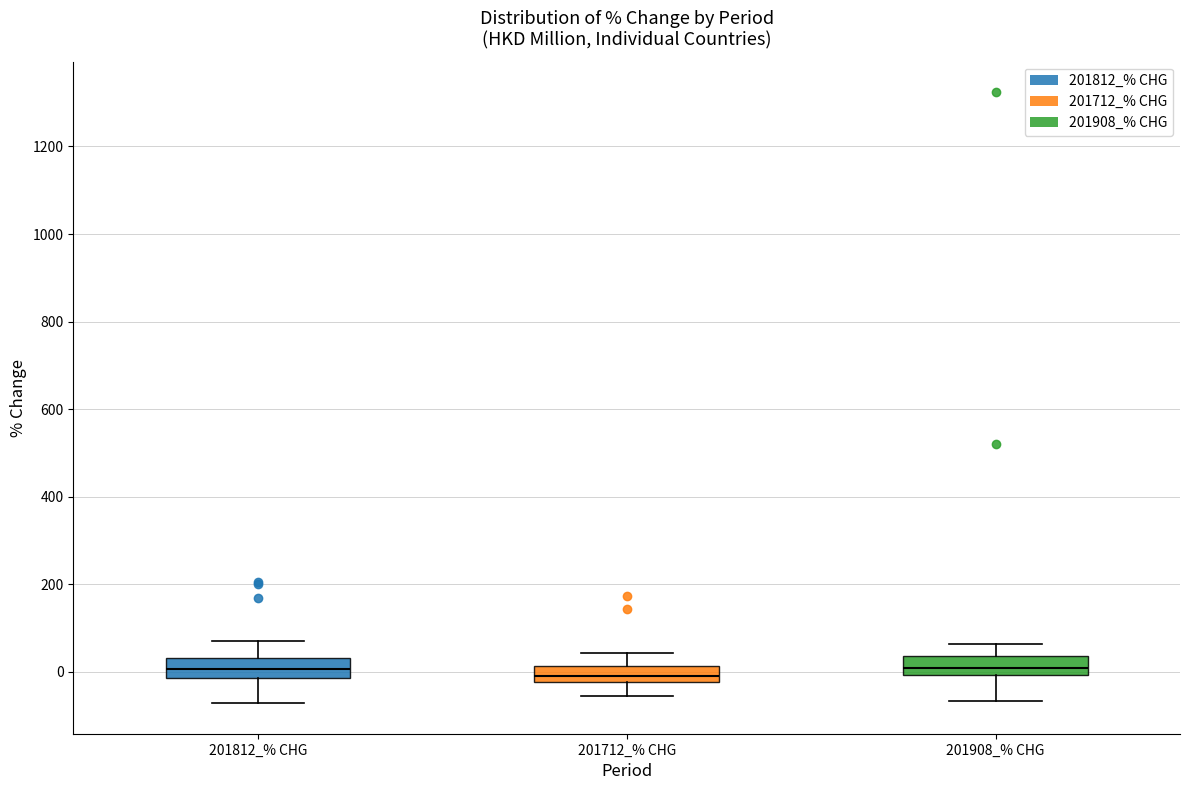

Reading left to right, read every box against the y-axis: the position of its median line, the range the box covers, and the ends of its whiskers. The values are not printed on the chart, so give them approximately, as read against the axis.

201812_% CHG: median 0, box -20 to 40, whiskers -80 to 80
201712_% CHG: median 0, box -20 to 20, whiskers -60 to 40
201908_% CHG: median 0 (inside the box), box 0 to 40, whiskers -60 to 60